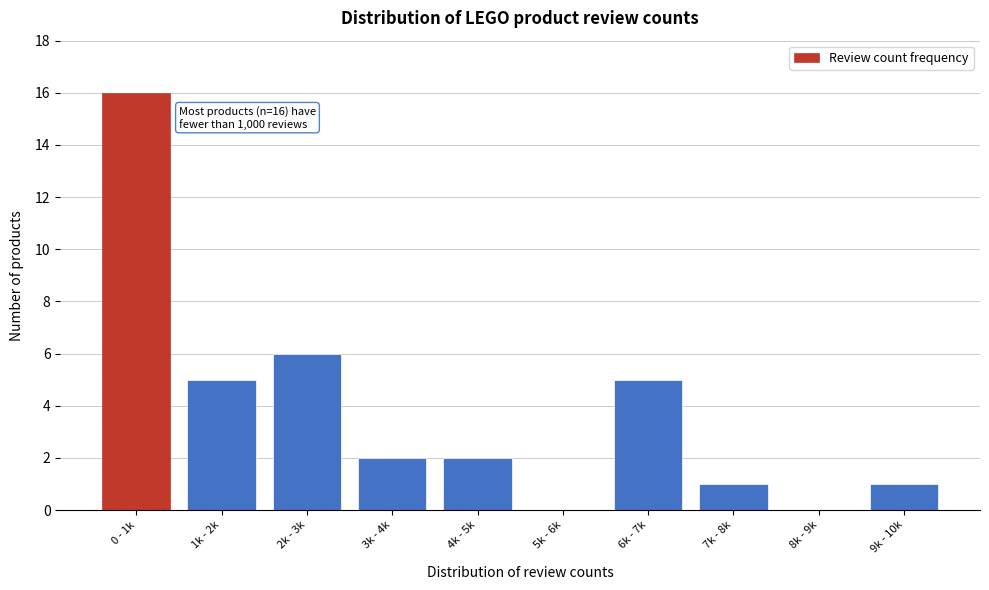

Reading right to left, transcribe all the data shown in this chart.

9k - 10k=1	8k - 9k=0	7k - 8k=1	6k - 7k=5	5k - 6k=0	4k - 5k=2	3k - 4k=2	2k - 3k=6	1k - 2k=5	0 - 1k=16